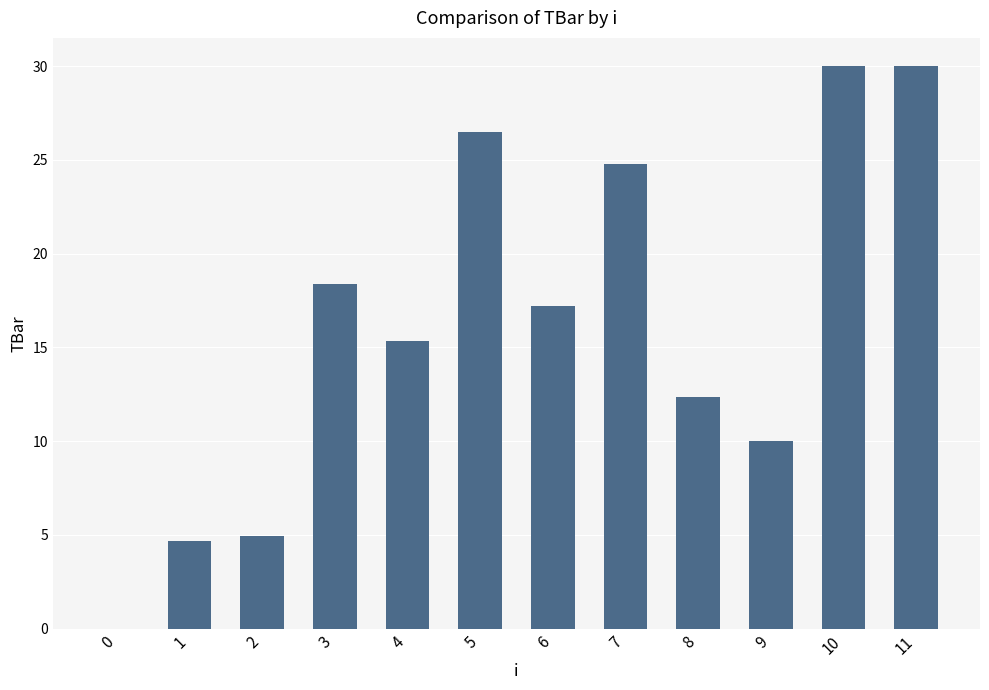

Reading left to right, extract all data points from this chart.

0=0.0	1=4.7	2=5.0	3=18.4	4=15.3	5=26.5	6=17.2	7=24.8	8=12.3	9=10.0	10=30.0	11=30.0